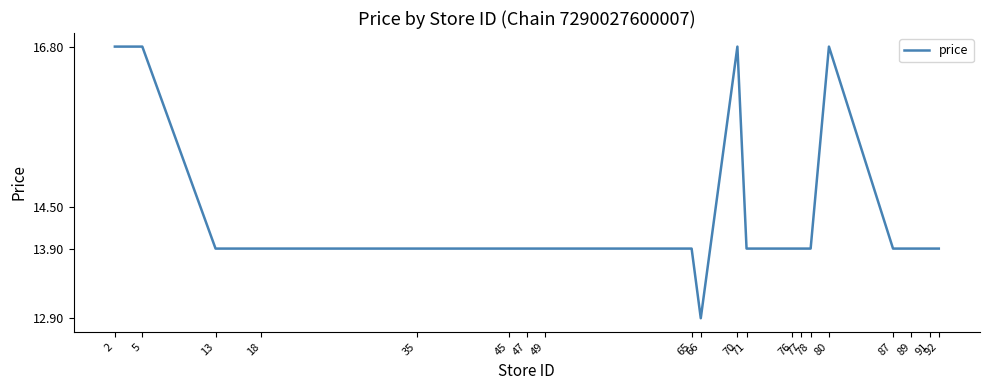

True or false: there are more than 0 points higher than both neighbors.

True